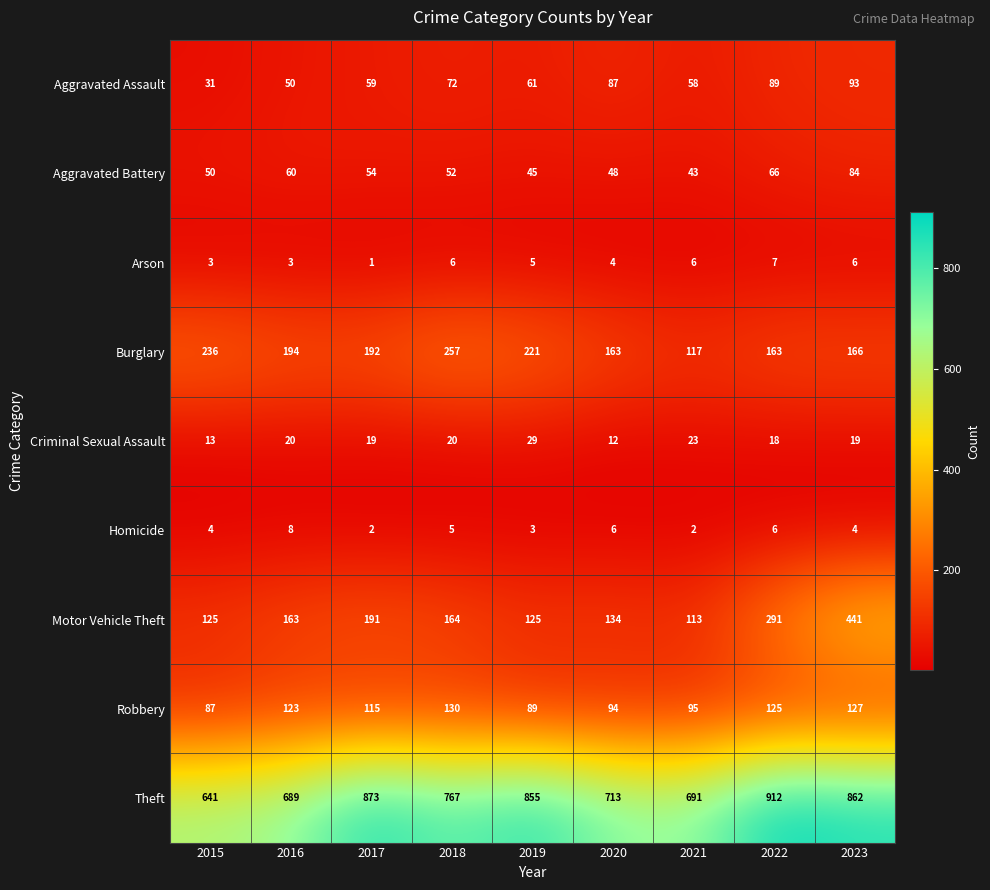

At which category is the sum across all series the highest?

2023